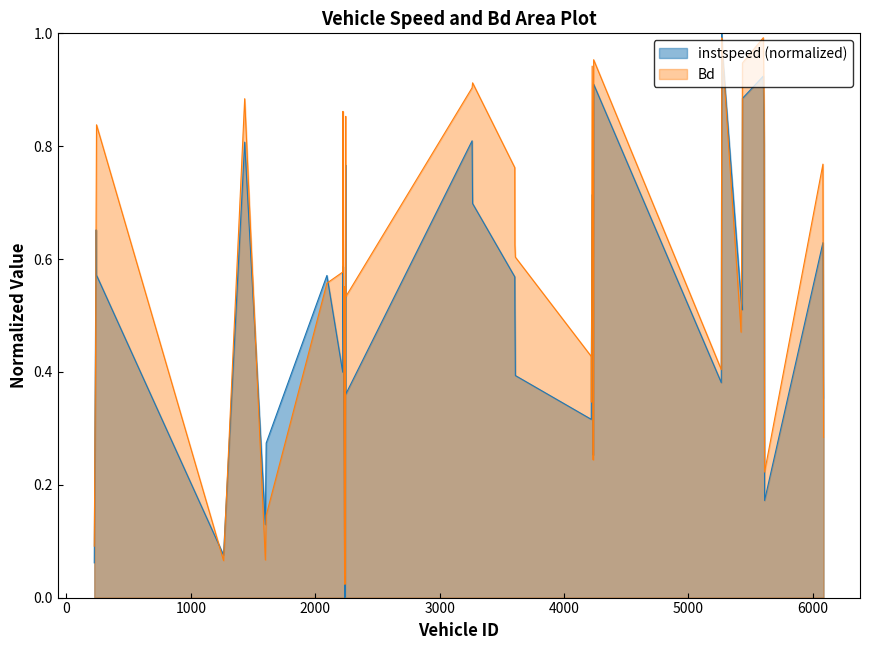

List the series in order of their overall mean, lowest first.

instspeed (normalized), Bd